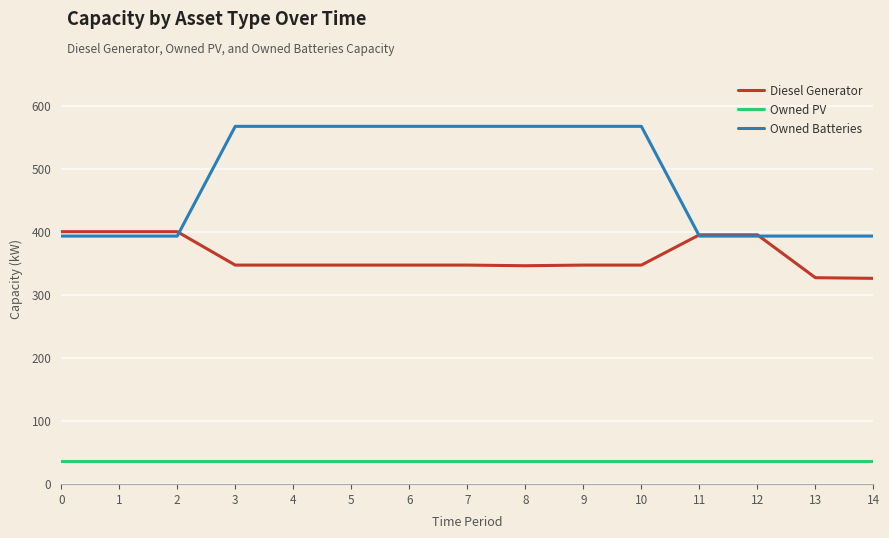

Rank the series by their average value, from highest to lowest.

Owned Batteries, Diesel Generator, Owned PV